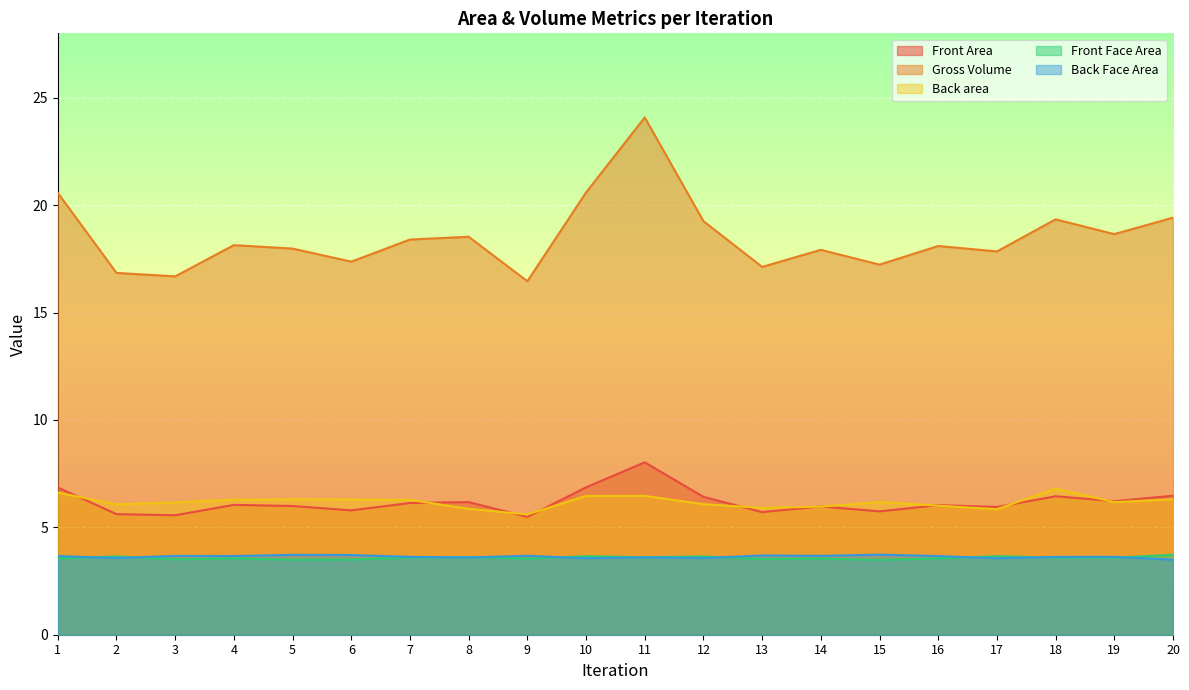

What is the total value across all series at 15?

36.4